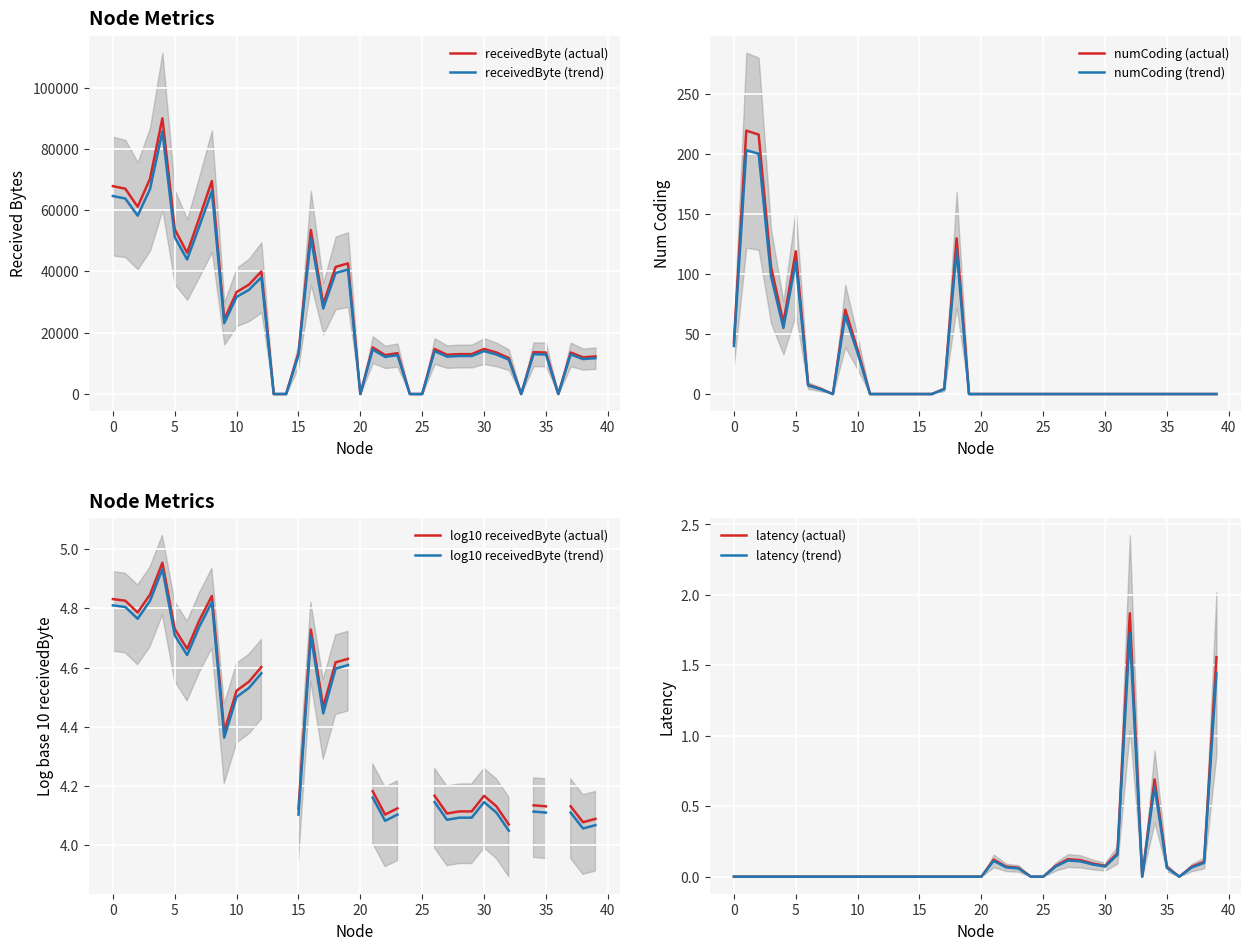

Reading right to left, list all the values displayed in this chart.

receivedByte: 39=12285.0	38=11970.0	37=13545.0	36=0.0	35=13545.0	34=13650.0	33=0.0	32=11760.0	31=13545.0	30=14700.0	29=13020.0	28=13020.0	27=12810.0	26=14700.0	25=0.0	24=0.0	23=13335.0	22=12705.0	21=15225.0	20=0.0	19=42630.0	18=41475.0	17=29295.0	16=53550.0	15=13335.0	14=0.0	13=0.0	12=40005.0	11=35700.0	10=33285.0	9=24255.0	8=69510.0	7=57645.0	6=46095.0	5=53760.0	4=89985.0	3=70245.0	2=61110.0	1=66990.0	0=67830.0
numCoding: 39=0.0	38=0.0	37=0.0	36=0.0	35=0.0	34=0.0	33=0.0	32=0.0	31=0.0	30=0.0	29=0.0	28=0.0	27=0.0	26=0.0	25=0.0	24=0.0	23=0.0	22=0.0	21=0.0	20=0.0	19=0.0	18=129.6	17=4.3	16=0.0	15=0.0	14=0.0	13=0.0	12=0.0	11=0.0	10=36.7	9=70.2	8=0.0	7=4.3	6=7.6	5=118.8	4=59.4	3=105.8	2=216.0	1=219.2	0=43.2
latency: 39=1.6	38=0.1	37=0.1	36=0.0	35=0.1	34=0.7	33=0.0	32=1.9	31=0.2	30=0.1	29=0.1	28=0.1	27=0.1	26=0.1	25=0.0	24=0.0	23=0.1	22=0.1	21=0.1	20=0.0	19=0.0	18=0.0	17=0.0	16=0.0	15=0.0	14=0.0	13=0.0	12=0.0	11=0.0	10=0.0	9=0.0	8=0.0	7=0.0	6=0.0	5=0.0	4=0.0	3=0.0	2=0.0	1=0.0	0=0.0